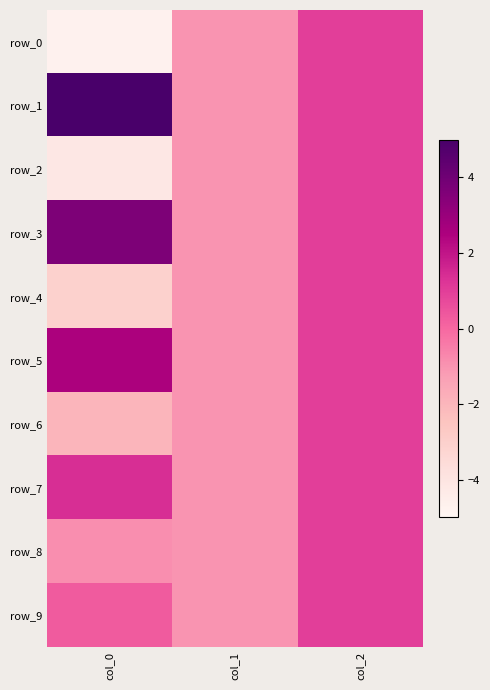

At which category does the chart reach its peak across all series?

col_0